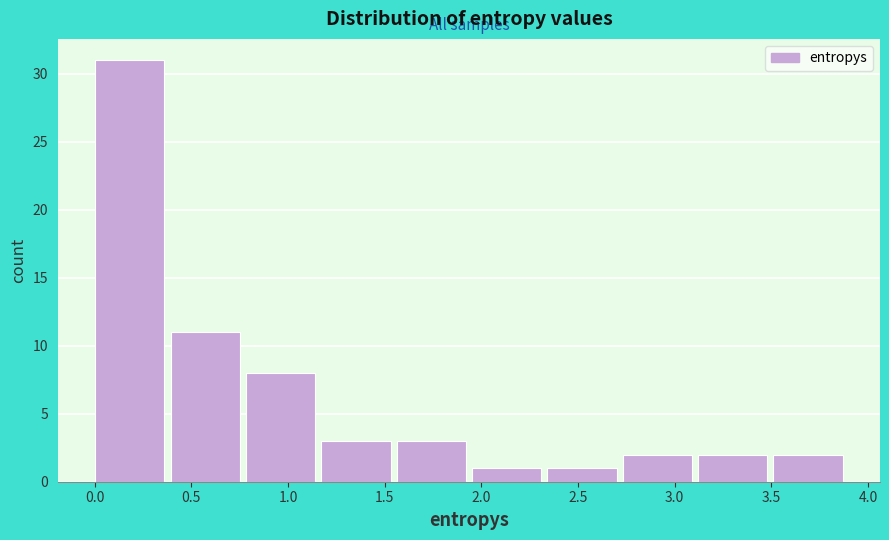

Reading left to right, list every bar in this chart as the range it spans on the x-axis followed by its height. Neither the bar edges nor the heights are printed on the chart, so give them approximately, as read against the axes.

0.00 to 0.40: 31
0.40 to 0.80: 11
0.80 to 1.15: 8
1.15 to 1.55: 3
1.55 to 1.95: 3
1.95 to 2.35: 1
2.35 to 2.75: 1
2.75 to 3.10: 2
3.10 to 3.50: 2
3.50 to 3.90: 2